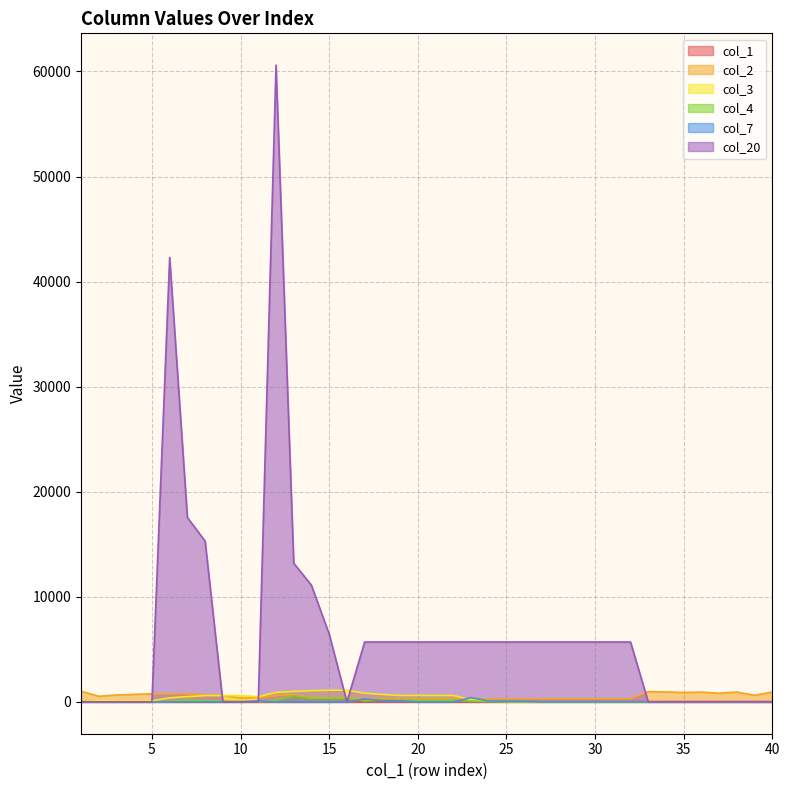

True or false: col_3 has a value of 0 at 29.

True